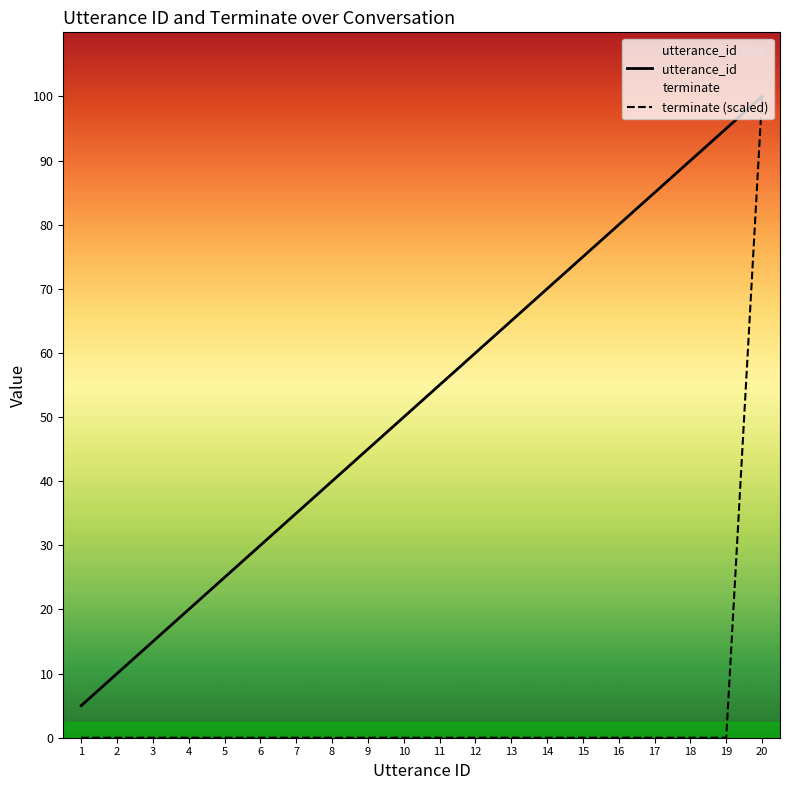

Reading right to left, transcribe all the data shown in this chart.

utterance_id: 20=20	19=19	18=18	17=17	16=16	15=15	14=14	13=13	12=12	11=11	10=10	9=9	8=8	7=7	6=6	5=5	4=4	3=3	2=2	1=1
terminate (scaled): 20=20	19=0	18=0	17=0	16=0	15=0	14=0	13=0	12=0	11=0	10=0	9=0	8=0	7=0	6=0	5=0	4=0	3=0	2=0	1=0